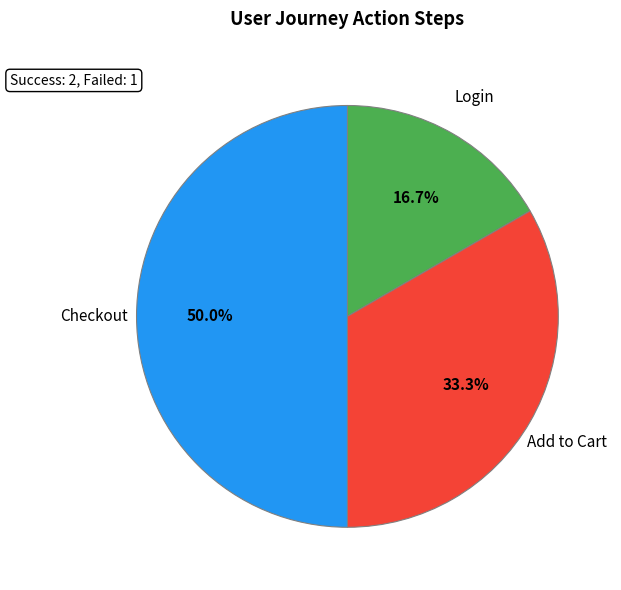

Does Add to Cart account for over 50% of the chart?

No